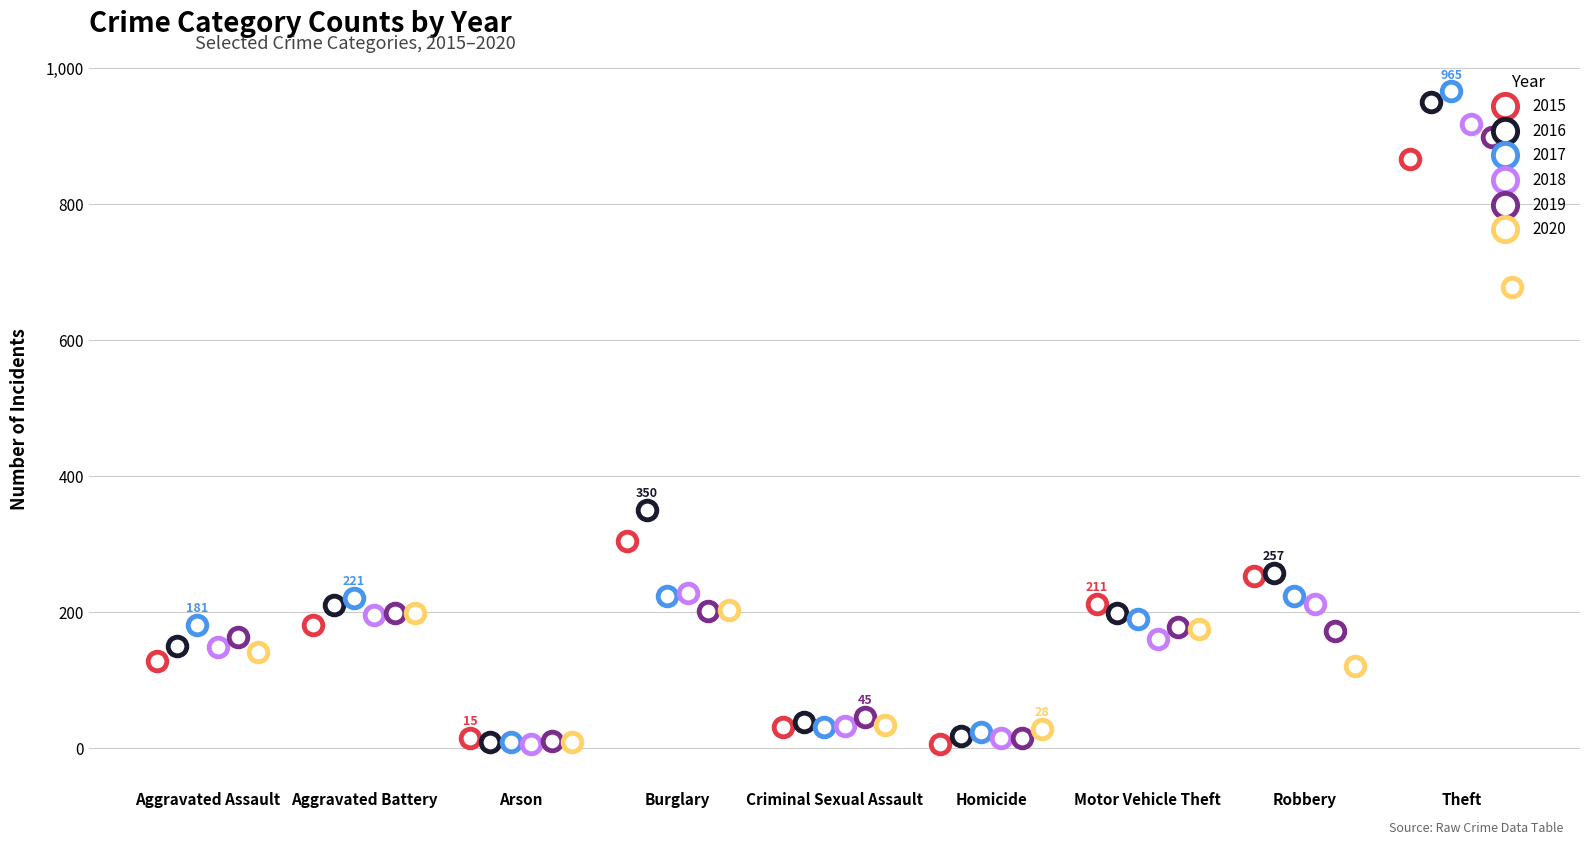

At how many categories does at least one series exceed 570?

1